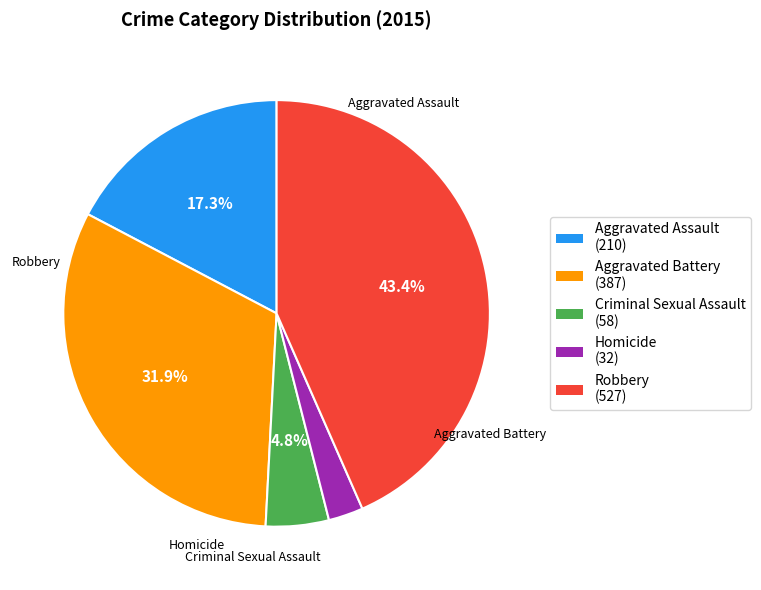

To the nearest percent, what percentage of the pie is Robbery?

43%